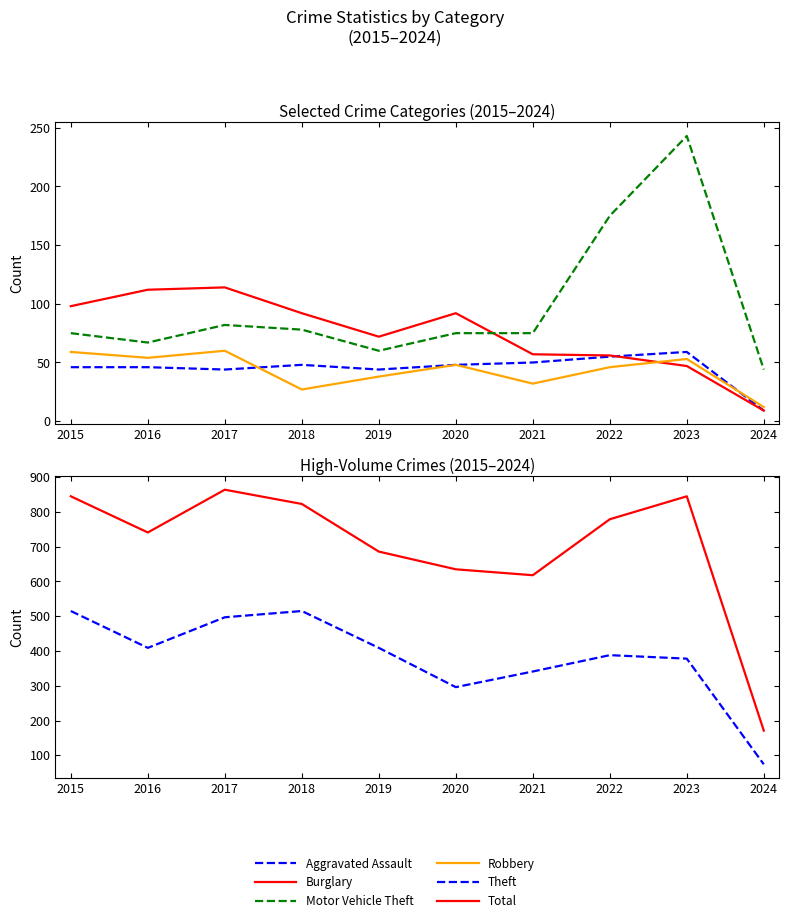

The value of Theft at 2015 is 515. True or false?

True